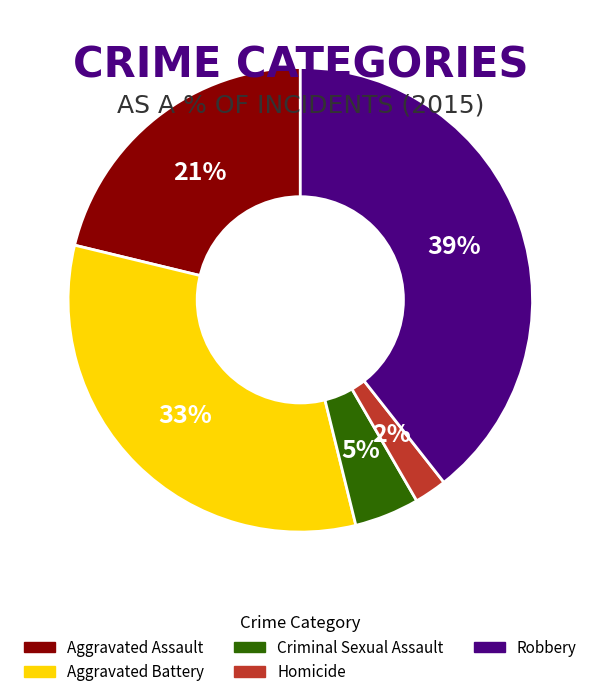

Is the sum of Aggravated Assault and Robbery greater than half?

Yes